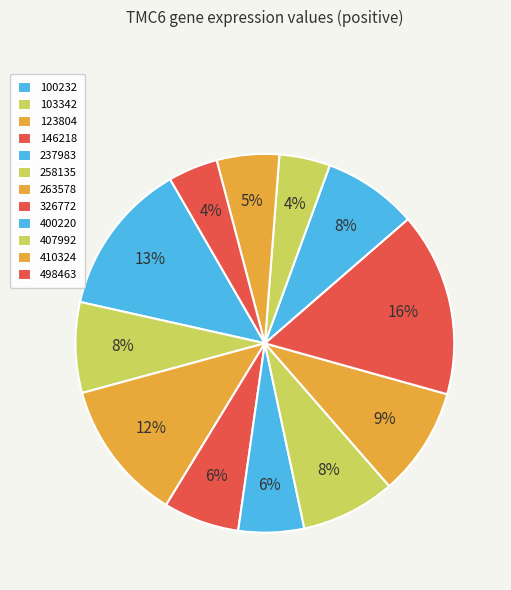

Which category has the biggest portion of the pie?

326772